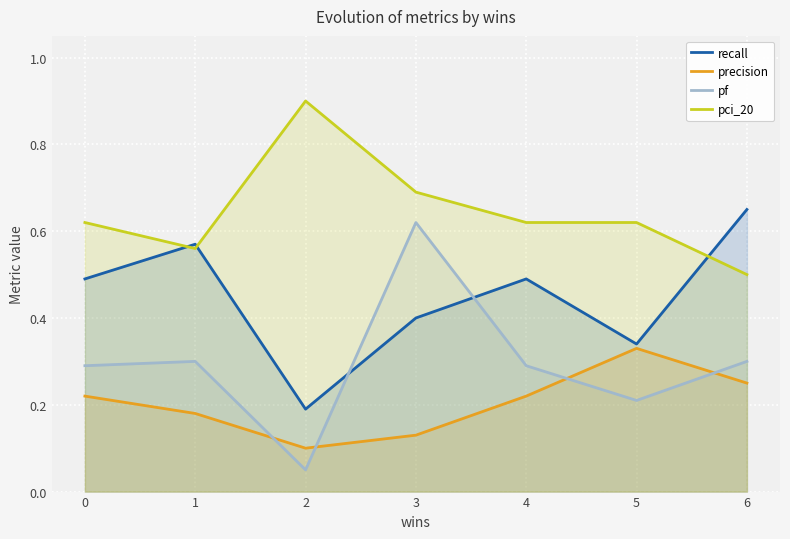

Reading left to right, list all the values displayed in this chart.

recall: 0.5	0.6	0.2	0.4	0.5	0.3	0.7
precision: 0.2	0.2	0.1	0.1	0.2	0.3	0.2
pf: 0.3	0.3	0.1	0.6	0.3	0.2	0.3
pci_20: 0.6	0.6	0.9	0.7	0.6	0.6	0.5